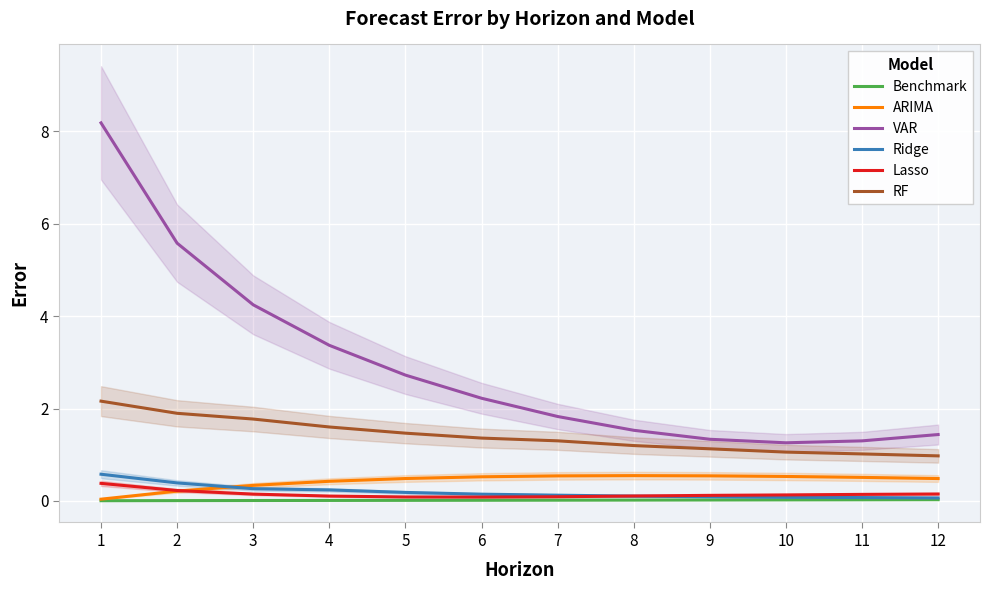

What is the value of the Lasso point at the 2nd from the left?

0.2